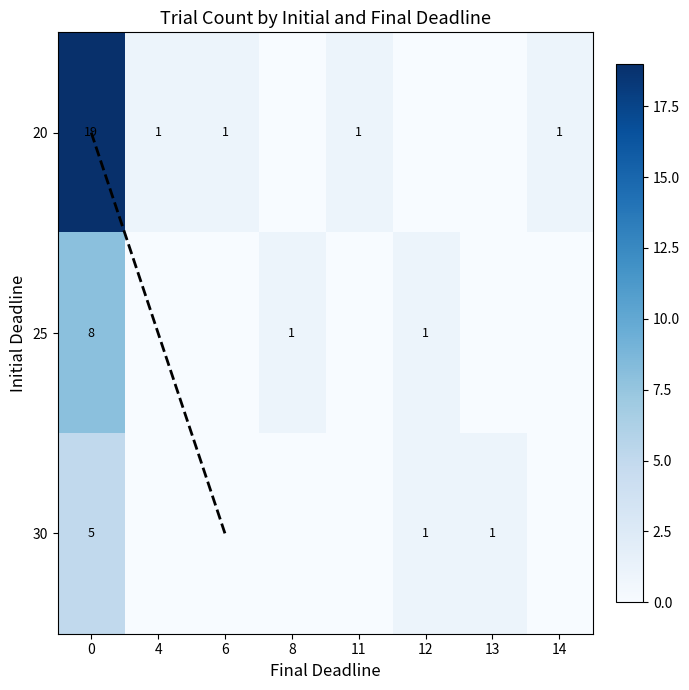

Rank the series at 14 from lowest to highest value.

25, 30, 20